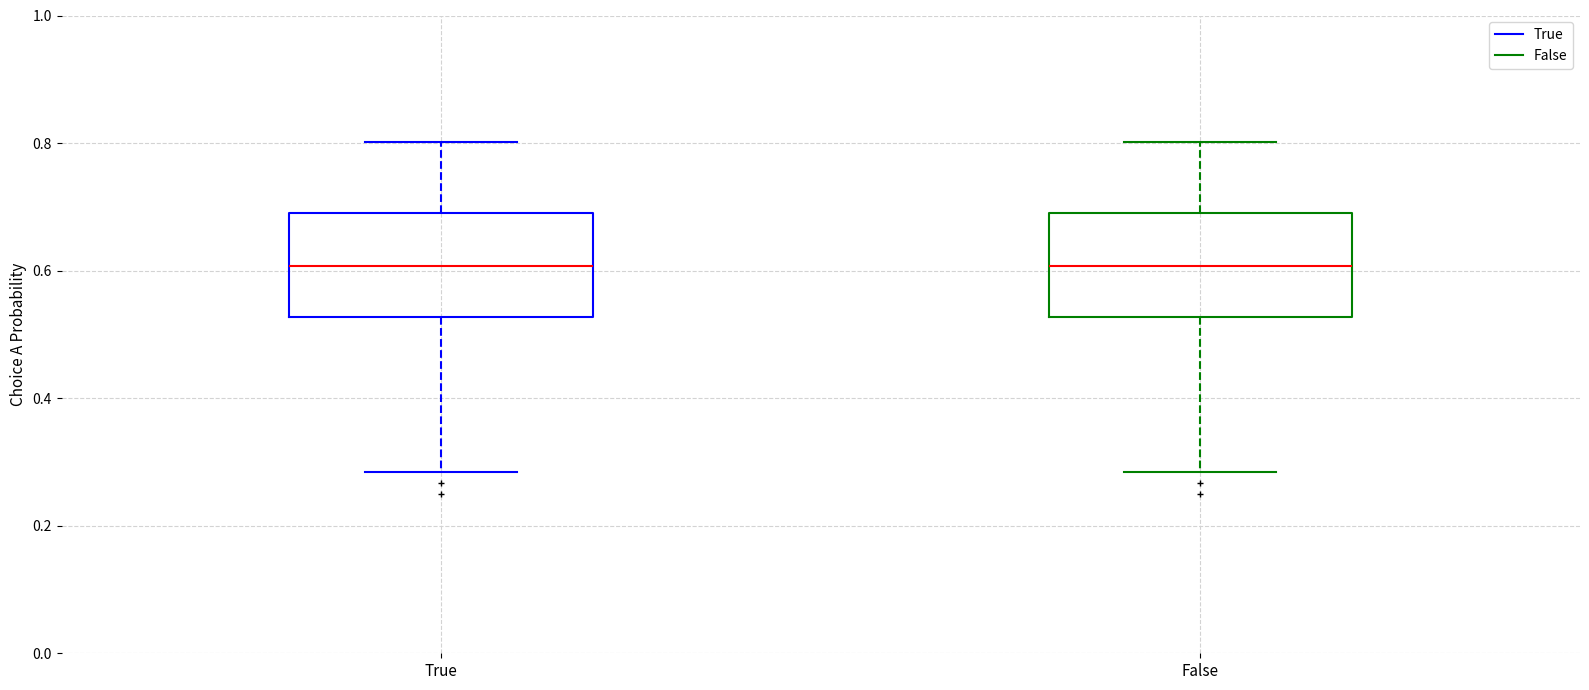

Reading left to right, transcribe this box plot: for each box, give where its median line is, the range the box spans, and where its two whiskers end, as read against the y-axis. The values are not printed on the chart, so give them approximately, as read against the axis.

True: median 0.60, box 0.52 to 0.70, whiskers 0.28 to 0.80
False: median 0.60, box 0.52 to 0.70, whiskers 0.28 to 0.80